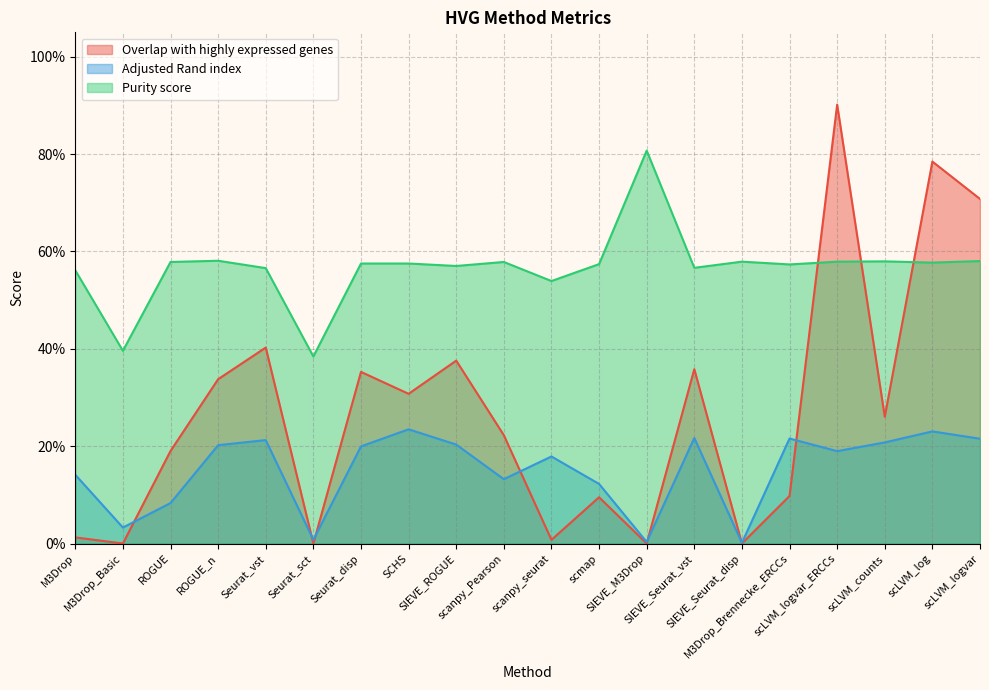

At which category is the sum across all series the highest?

scLVM_logvar_ERCCs